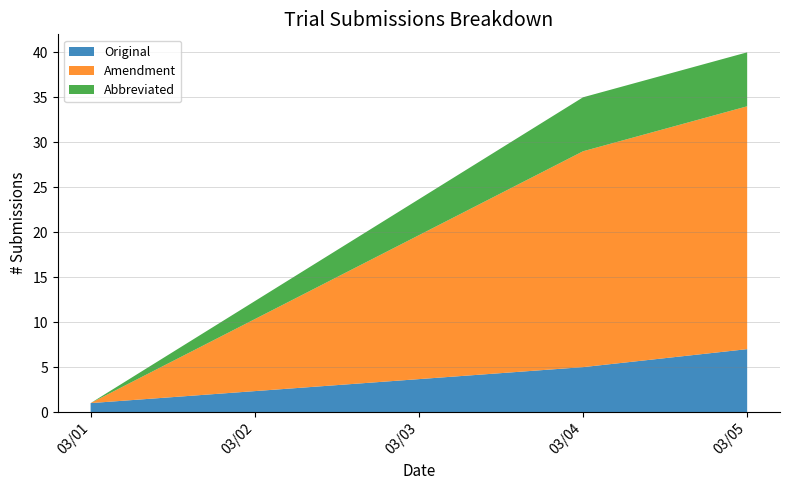

True or false: Original has a value of 7 at 03/05.

True